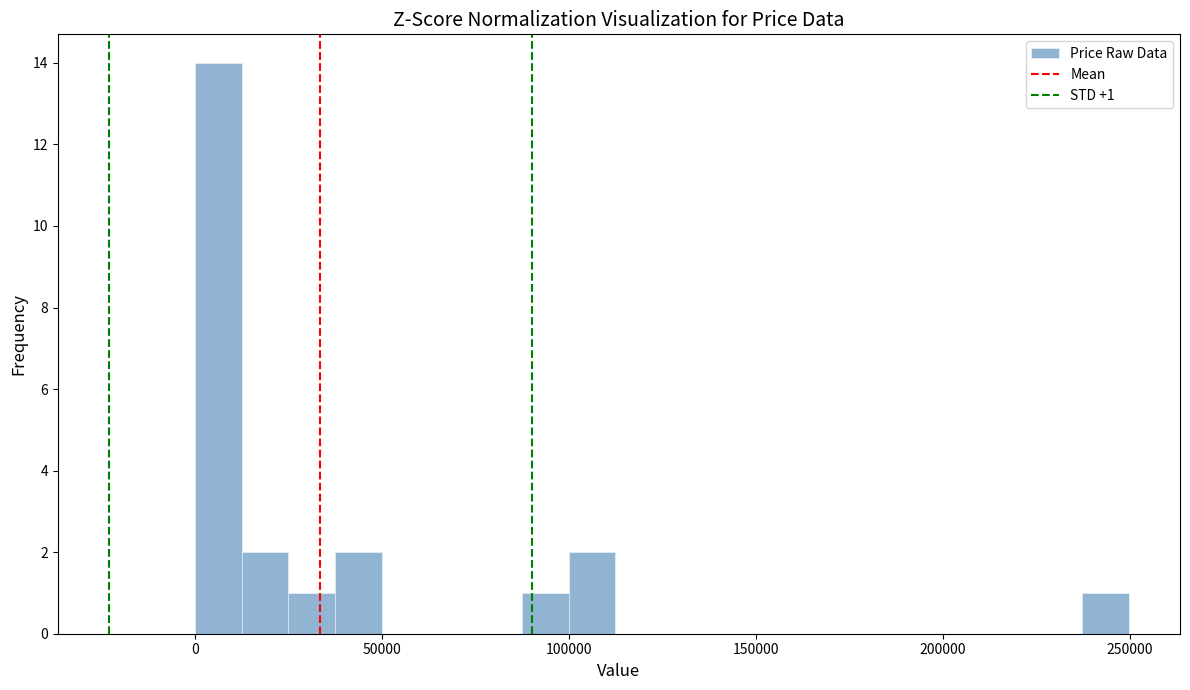

Around what value on the x-axis is the tallest bar? Give the approximate position of its centre, as read against the axis.

5000